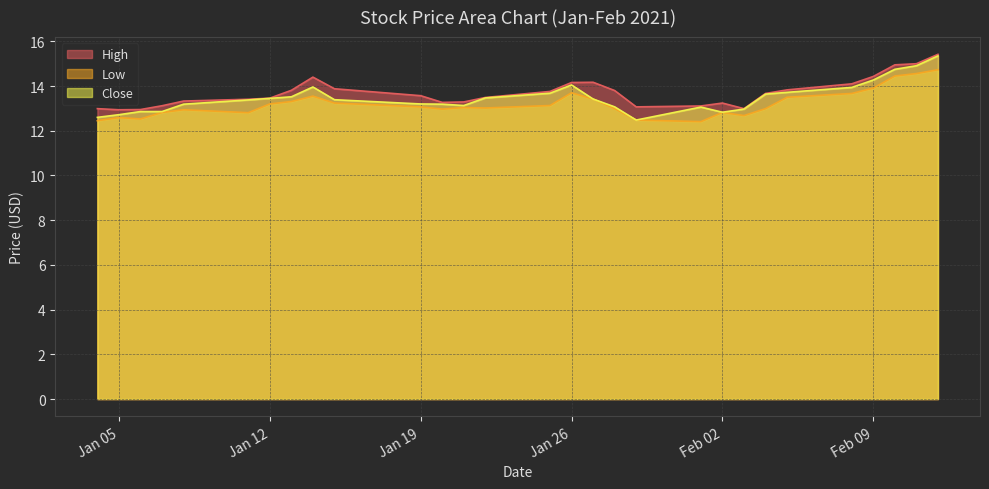

The value of Low at Jan 26 is 13.7. True or false?

True